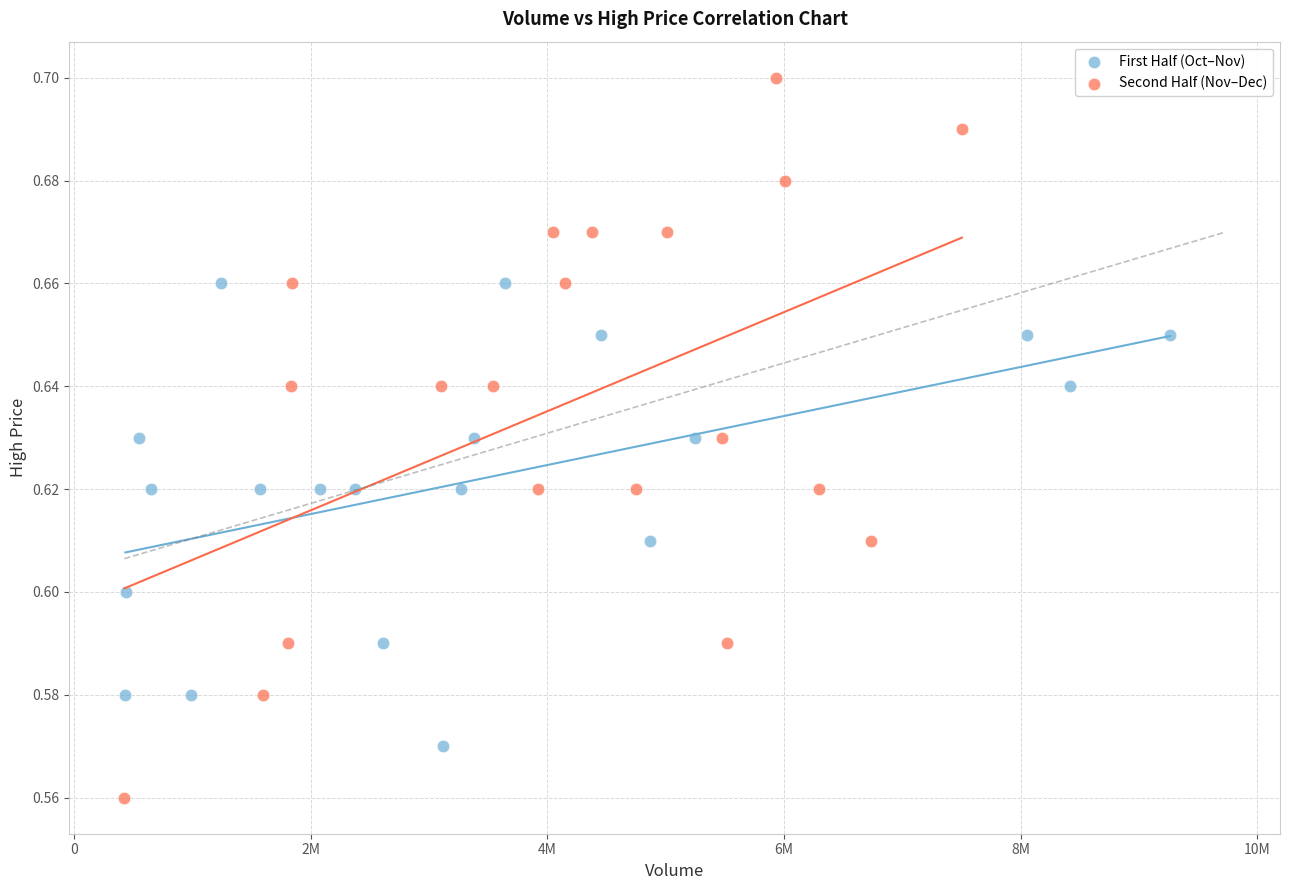

Which series has the widest spread of Y values?

Second Half (Nov–Dec)